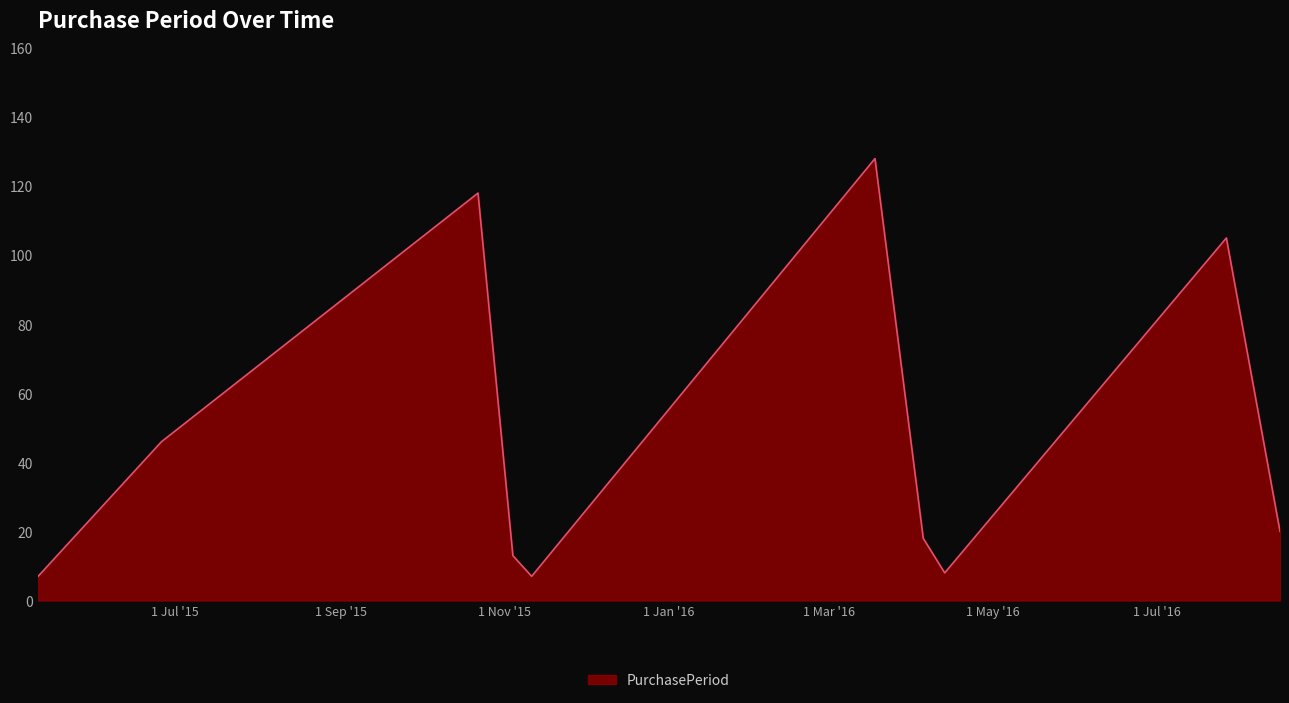

What is the minimum value shown in the chart?

7